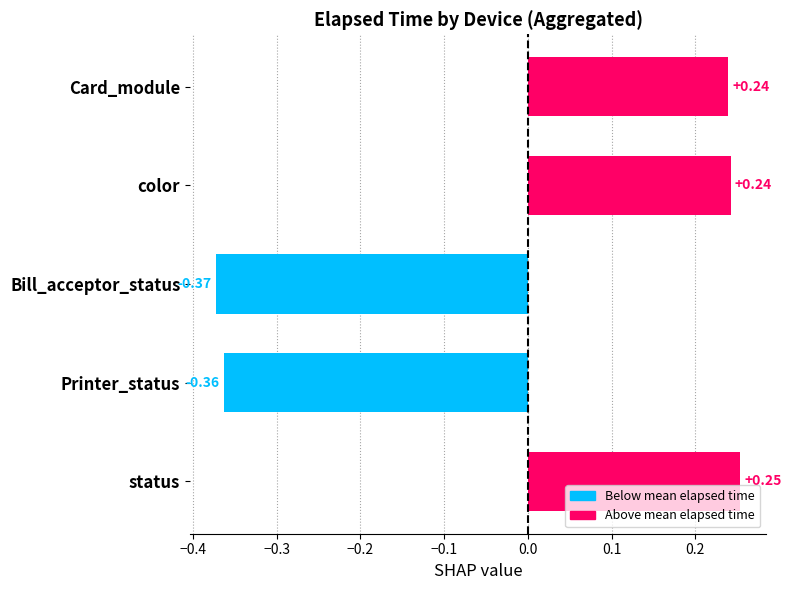

What is the label of the 5th bar from the bottom?

Card_module